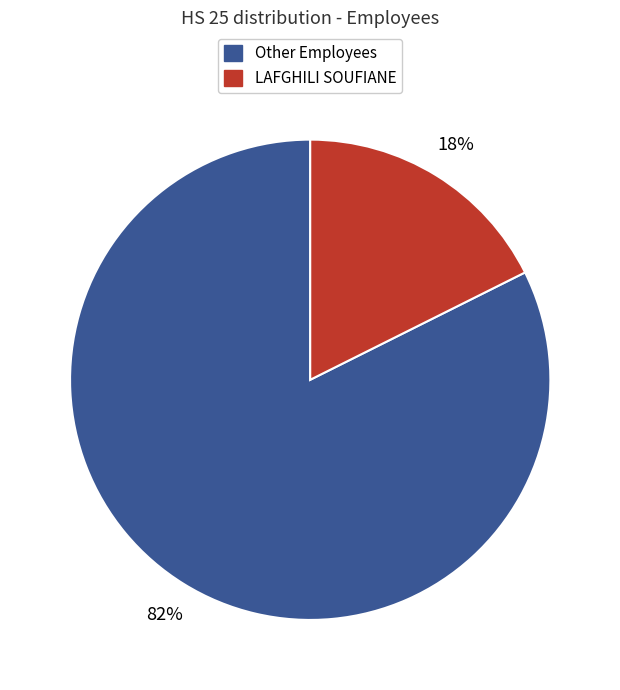

How many segments does this pie chart have?

2